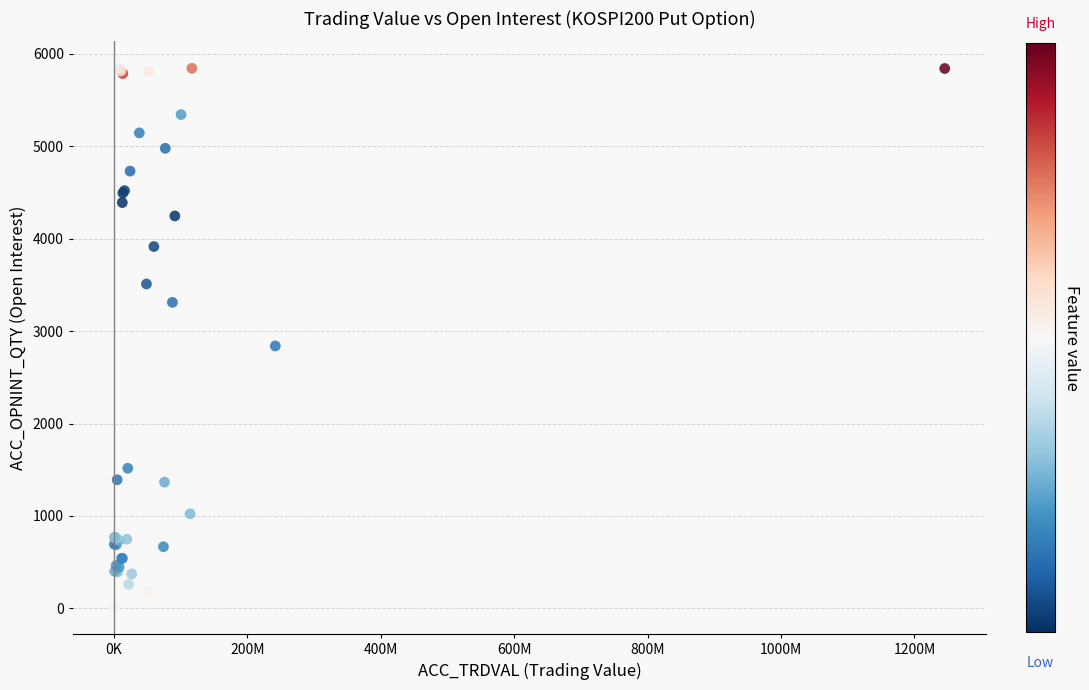

What Y value in the scatter plot is closest to 2928?

2840